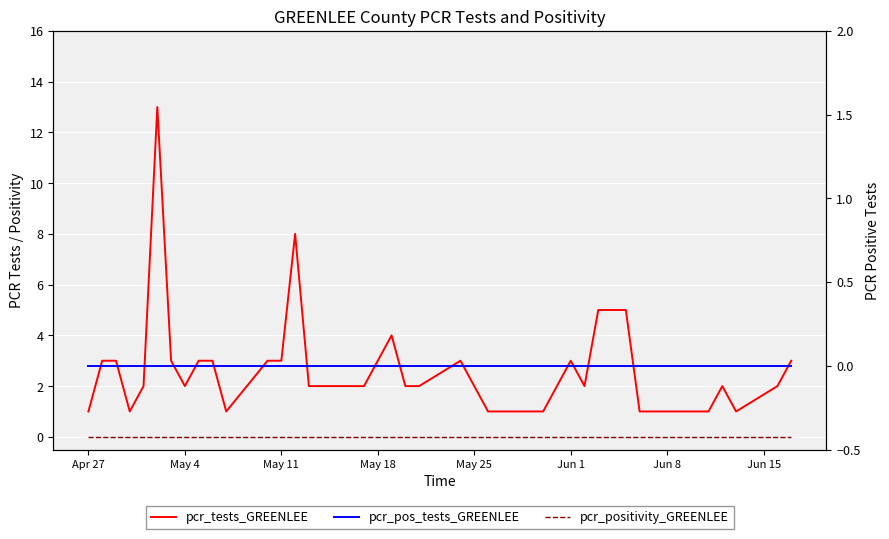

At May 11, list the series in order from largest to smallest.

pcr_tests_GREENLEE, pcr_positivity_GREENLEE, pcr_pos_tests_GREENLEE